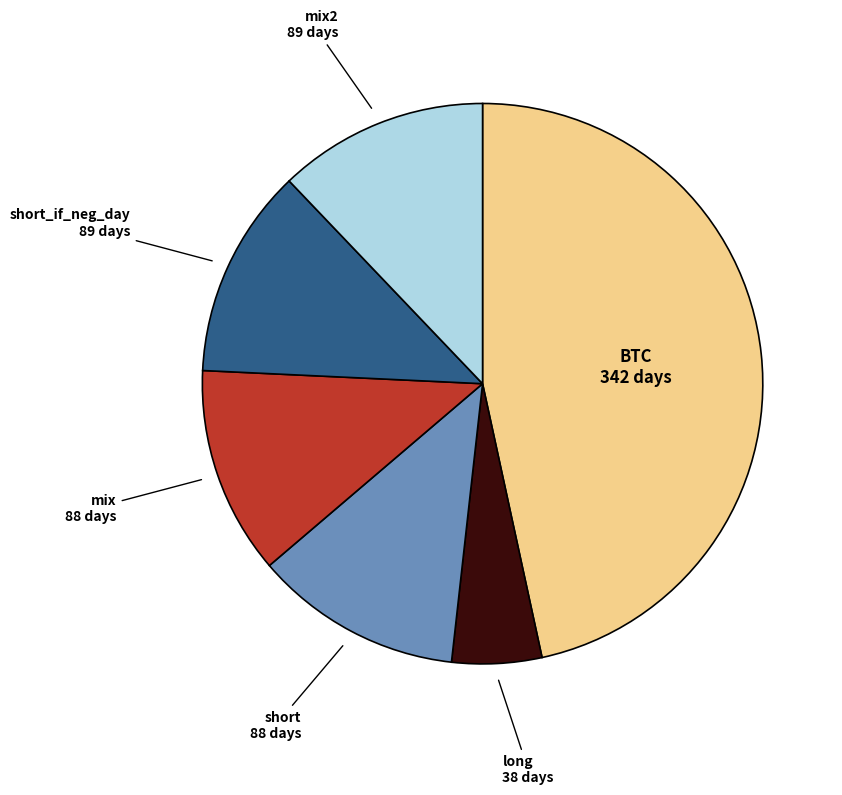

Is there a majority slice in this chart?

No